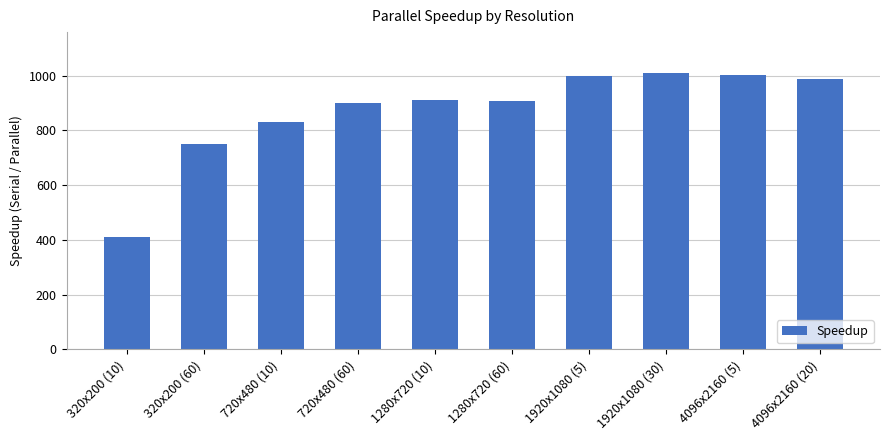

How many series are shown in this chart?

1